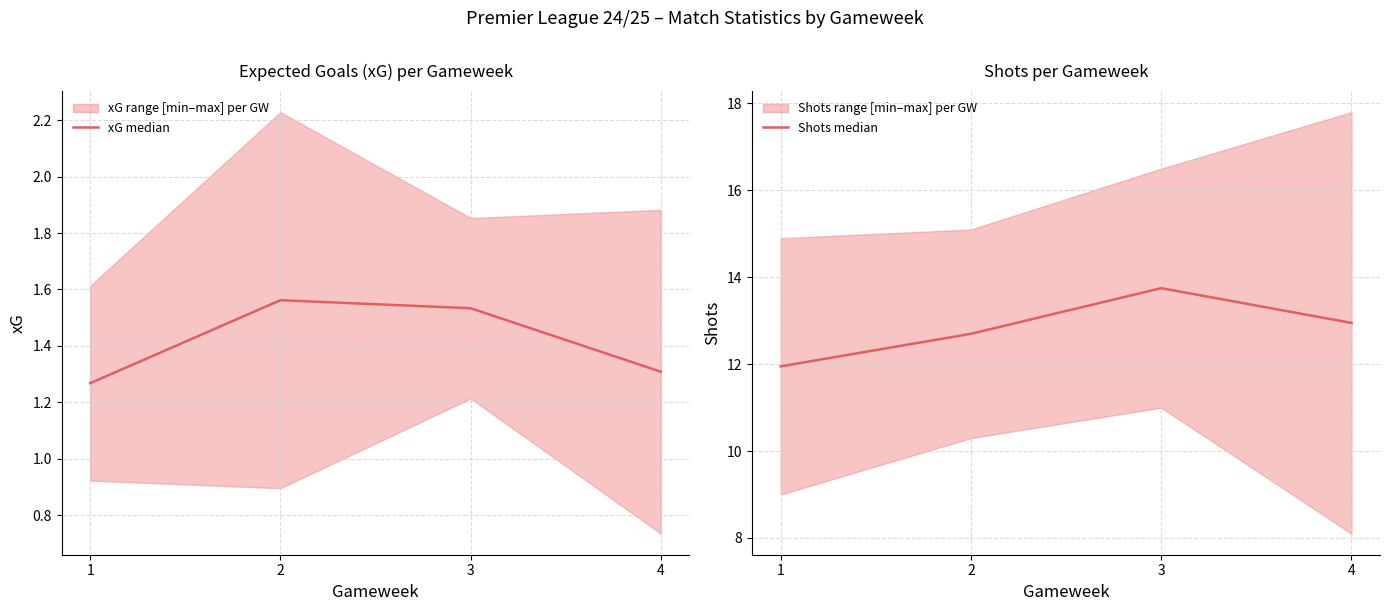

True or false: xG median and Shots median intersect in this chart.

False